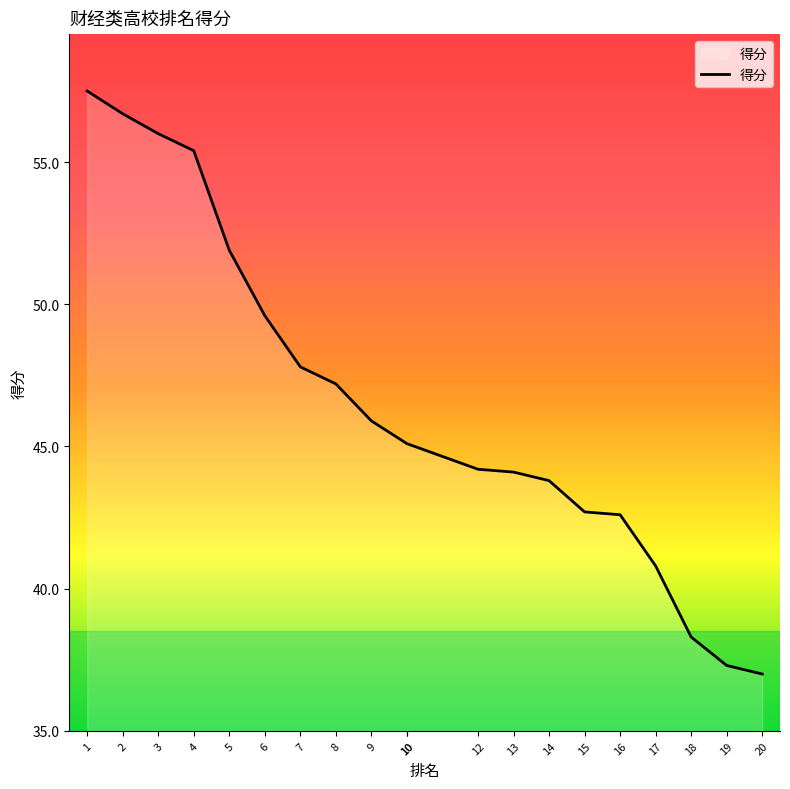

Is it true that the value at 19 is 37.3?

True